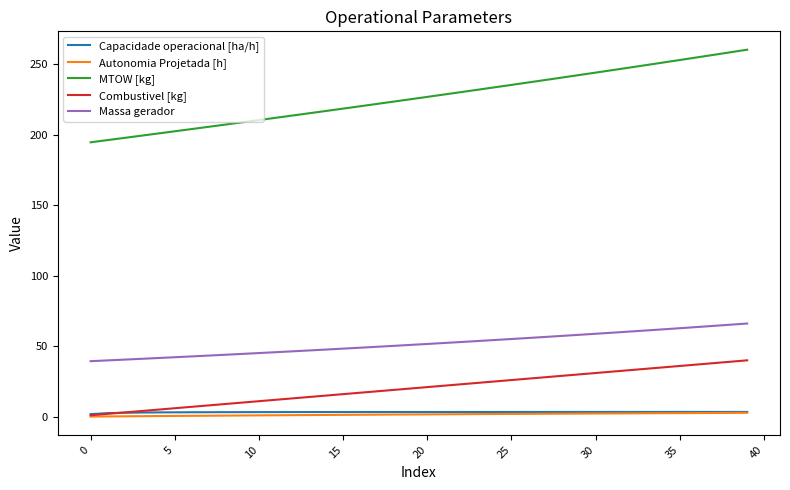

Which series has the largest total across all categories?

MTOW [kg]